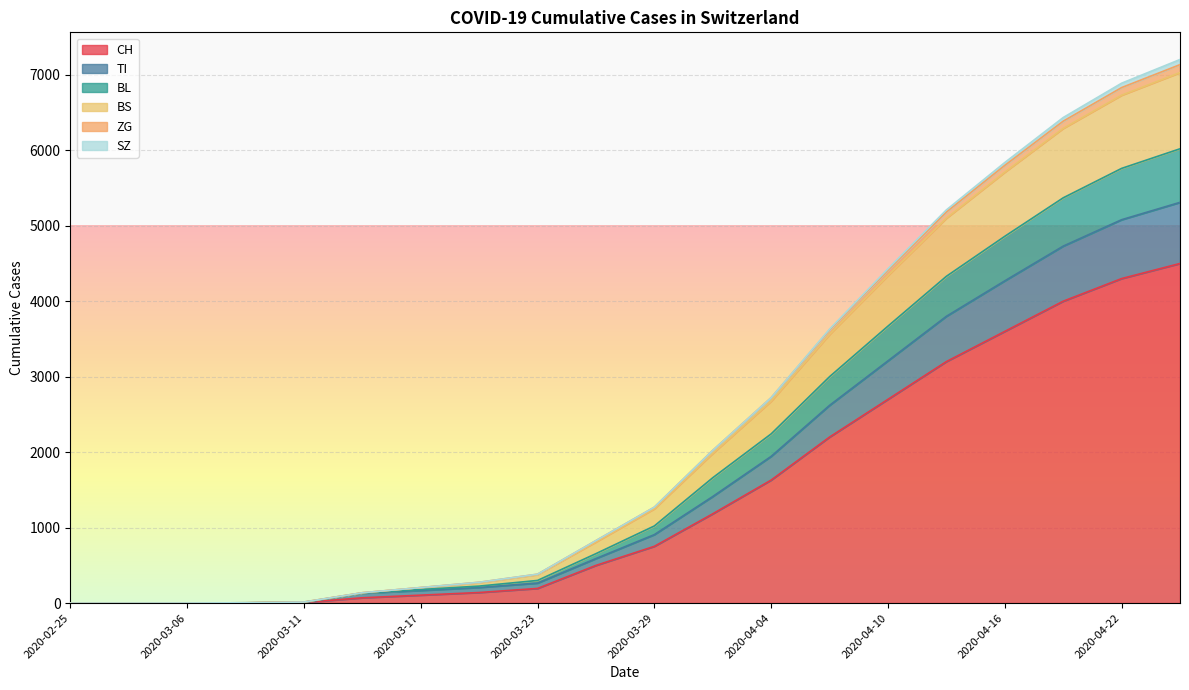

At which category is the sum across all series the highest?

2020-04-25